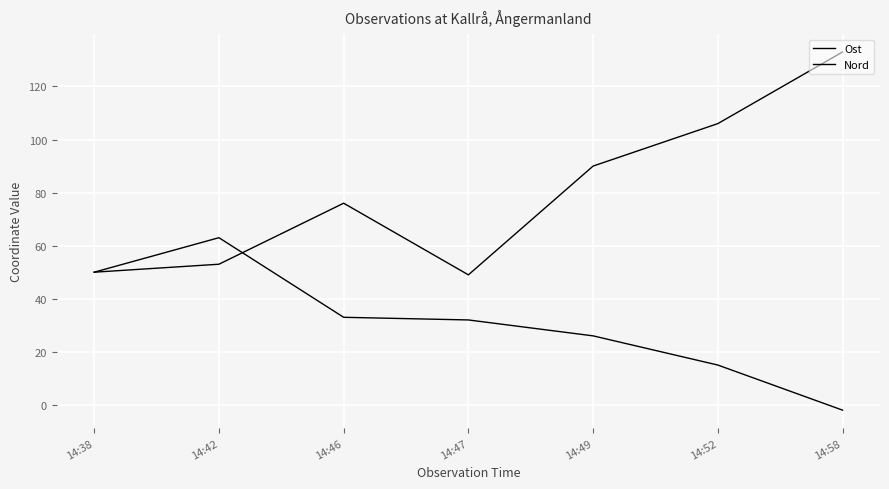

How many lines are shown in the chart?

2